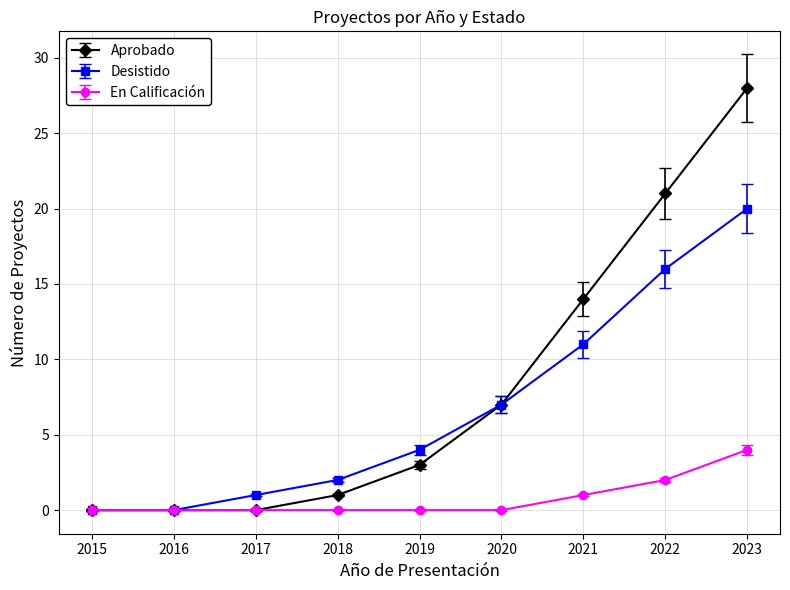

Which series has the largest range (max minus min)?

Aprobado